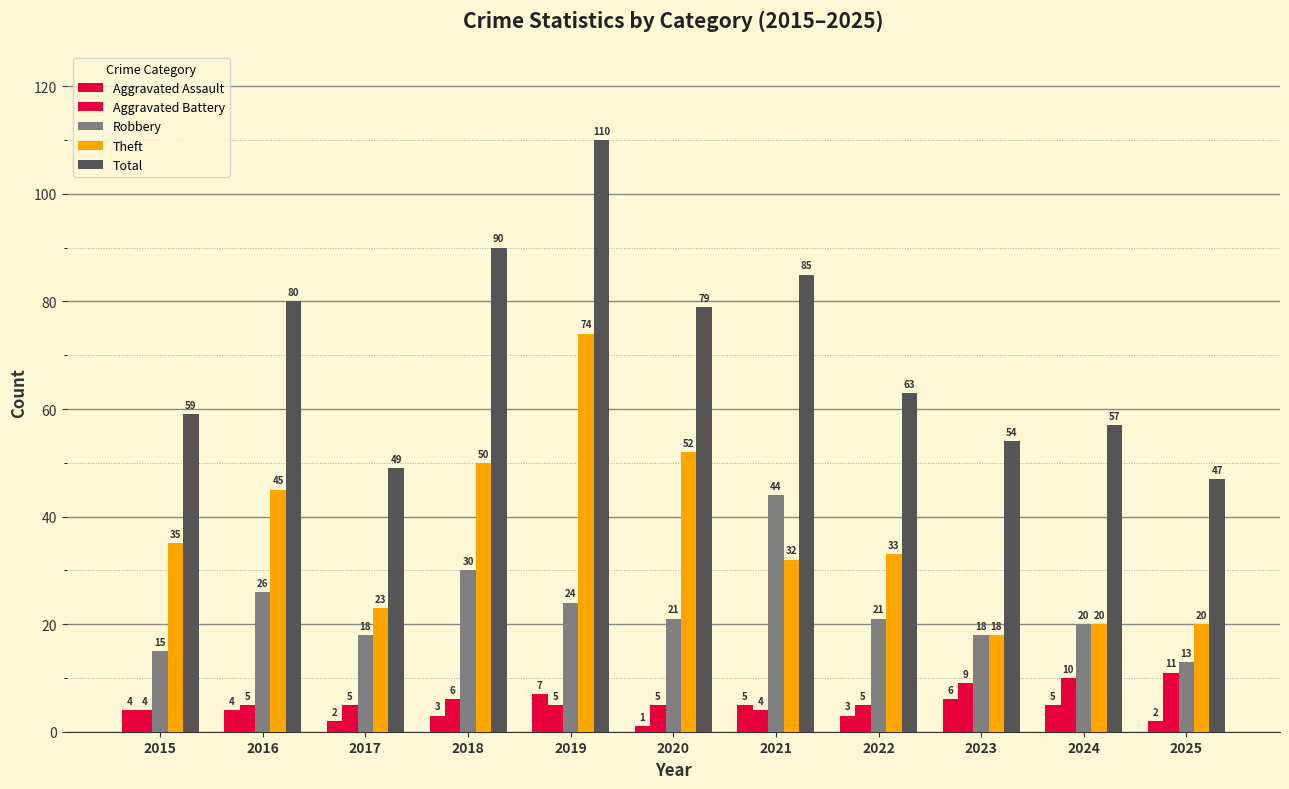

What is the average value of the Robbery series?

23